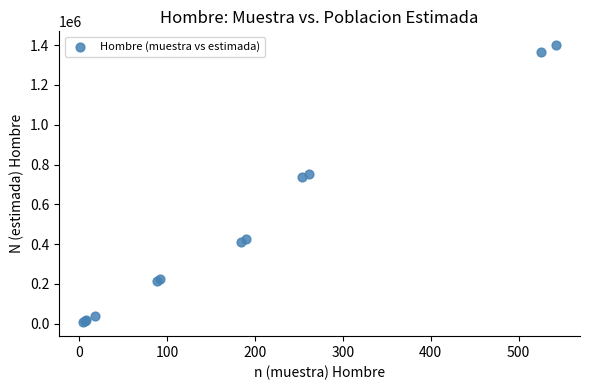

What Y value in the scatter plot is closest to 703495?

735223